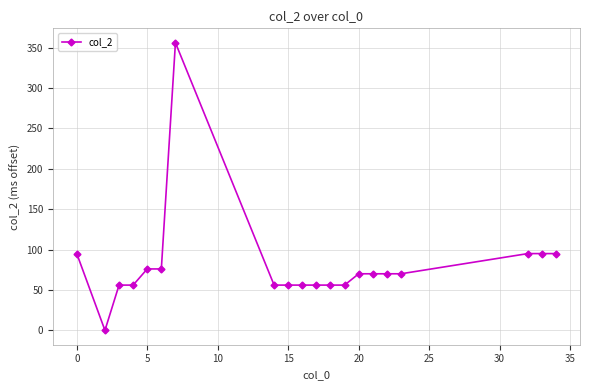

What is the sum of all values?

1616